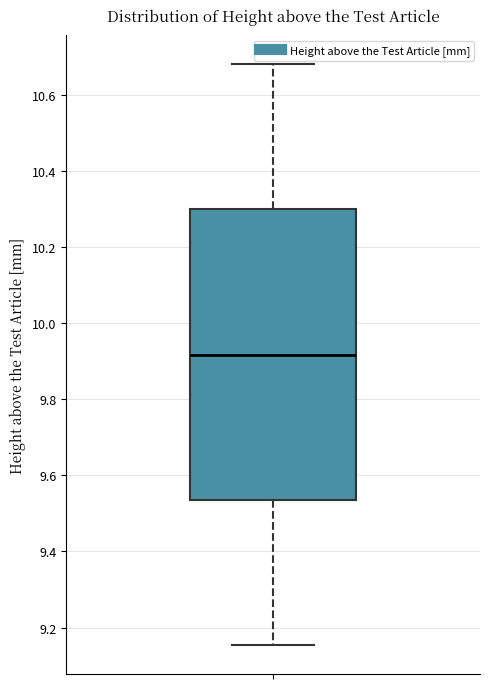

Transcribe this box plot: give where the median line is, the range the box spans, and where the two whiskers end, as read against the y-axis. The values are not printed on the chart, so give them approximately, as read against the axis.

median 9.92, box 9.54 to 10.30, whiskers 9.16 to 10.68